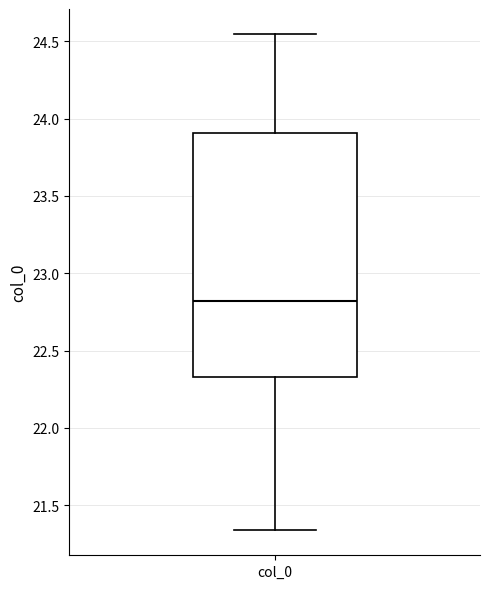

Transcribe this box plot: give where the median line is, the range the box spans, and where the two whiskers end, as read against the y-axis. The values are not printed on the chart, so give them approximately, as read against the axis.

median 22.80, box 22.35 to 23.90, whiskers 21.35 to 24.55